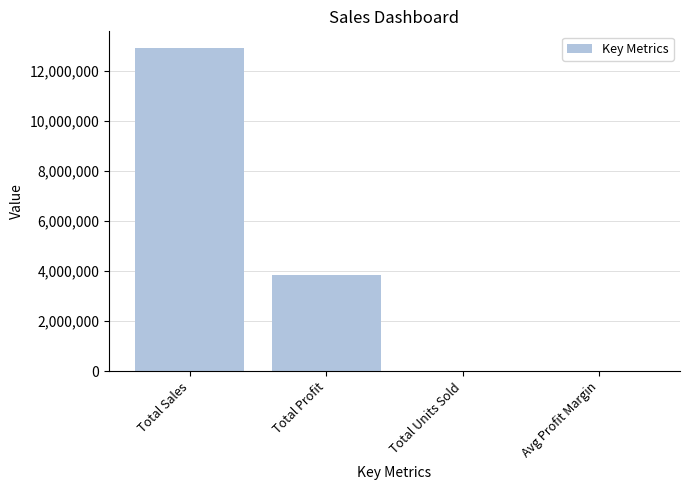

At which category does the chart reach its peak across all series?

Total Sales